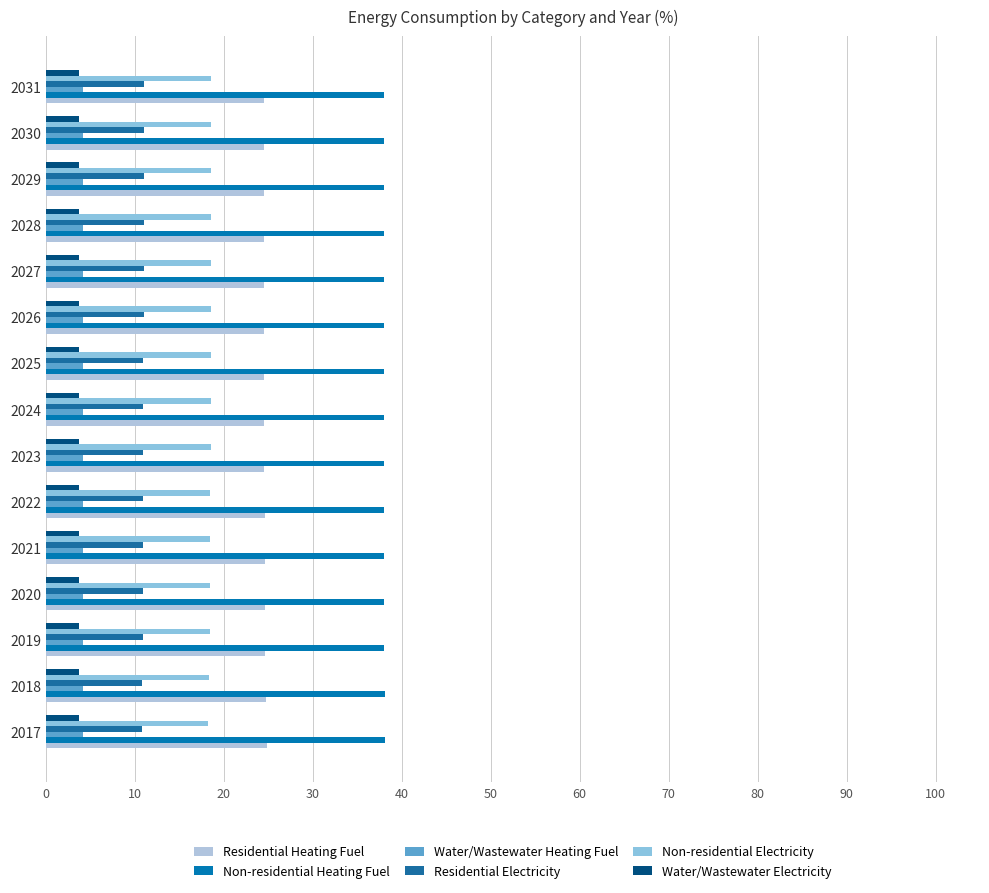

How many data points does each series have?

15